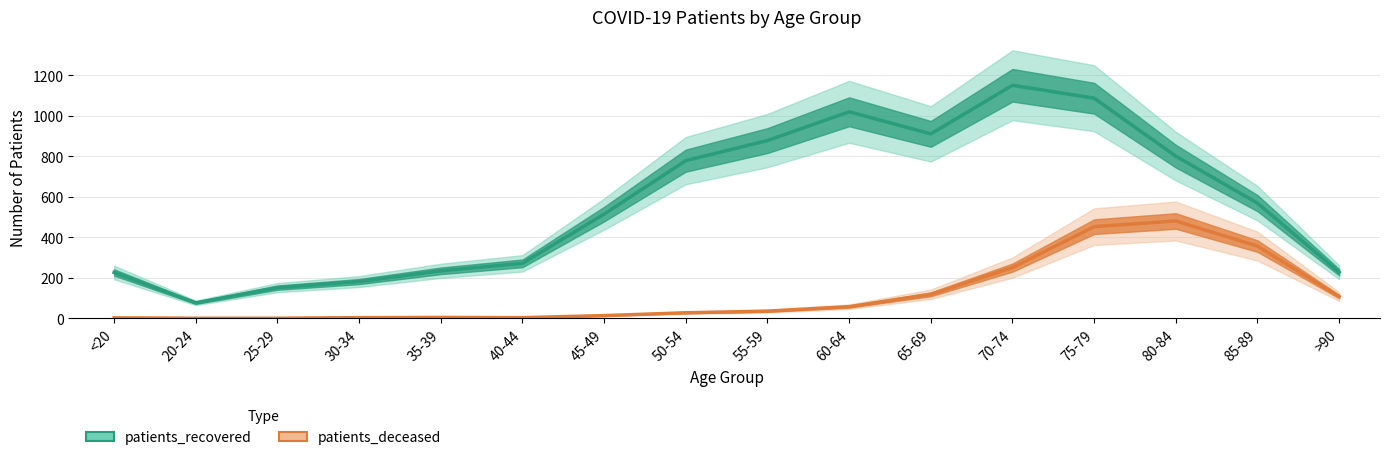

Which series has the widest spread of values?

patients_recovered